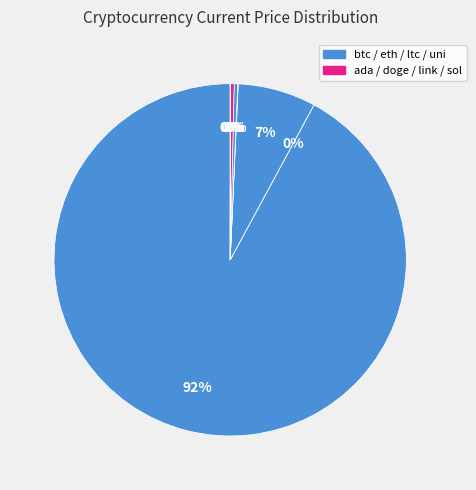

How many segments does this pie chart have?

8